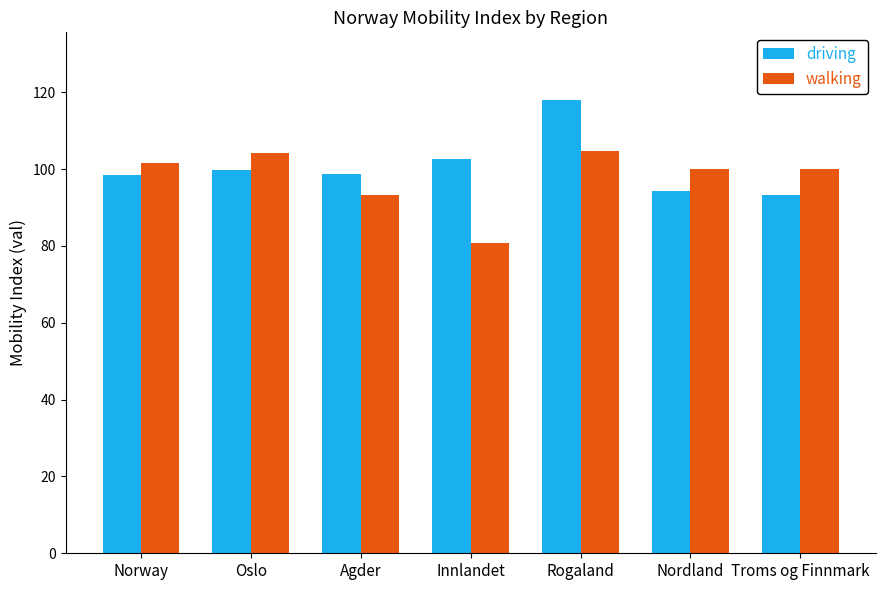

Does the chart contain any negative values?

No